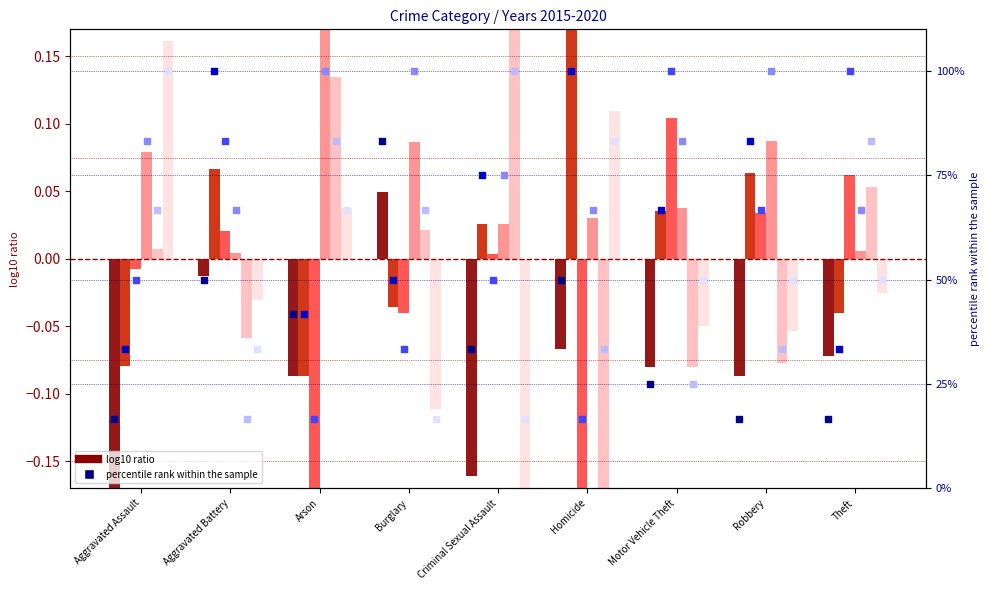

At which category is the sum across all series the highest?

Aggravated Assault